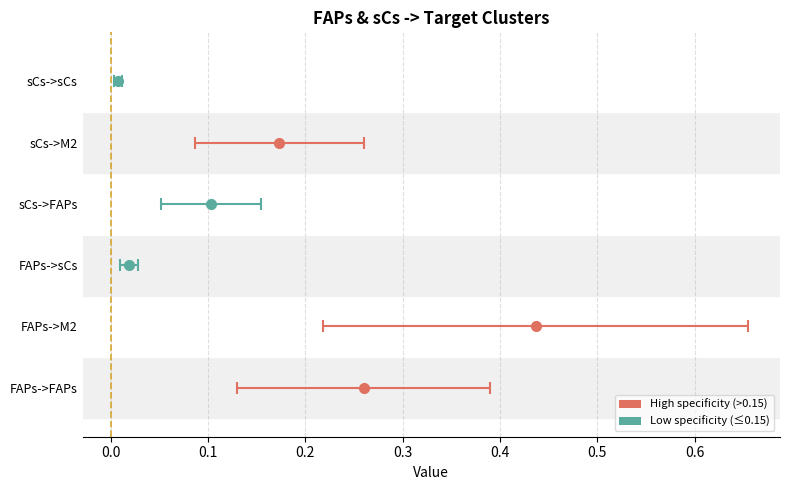

At which label is Edge total expression weight closest to 0?

sCs->sCs